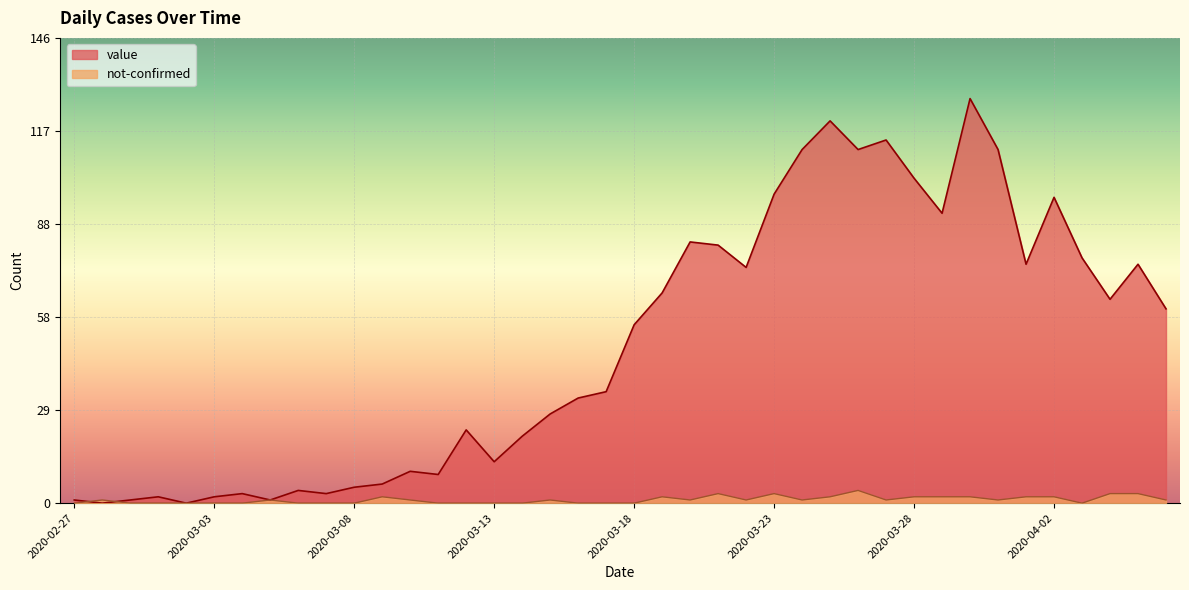

At how many categories does at least one series exceed 45?

20